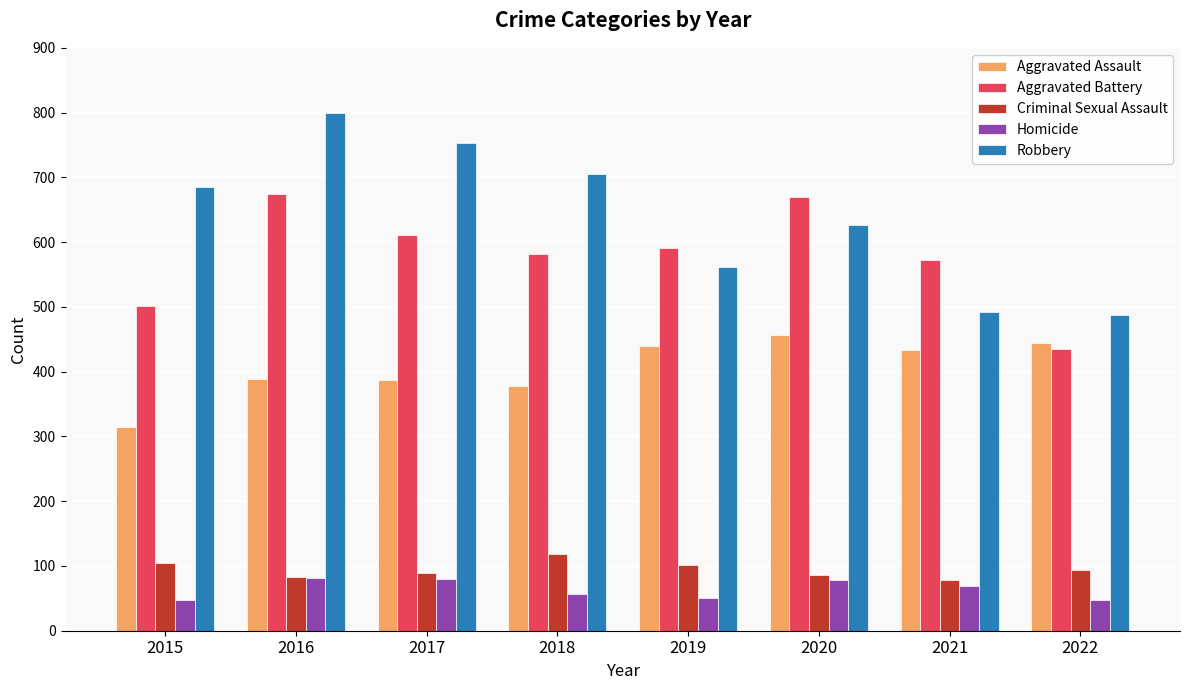

Which label corresponds to the largest value in the chart?

2016